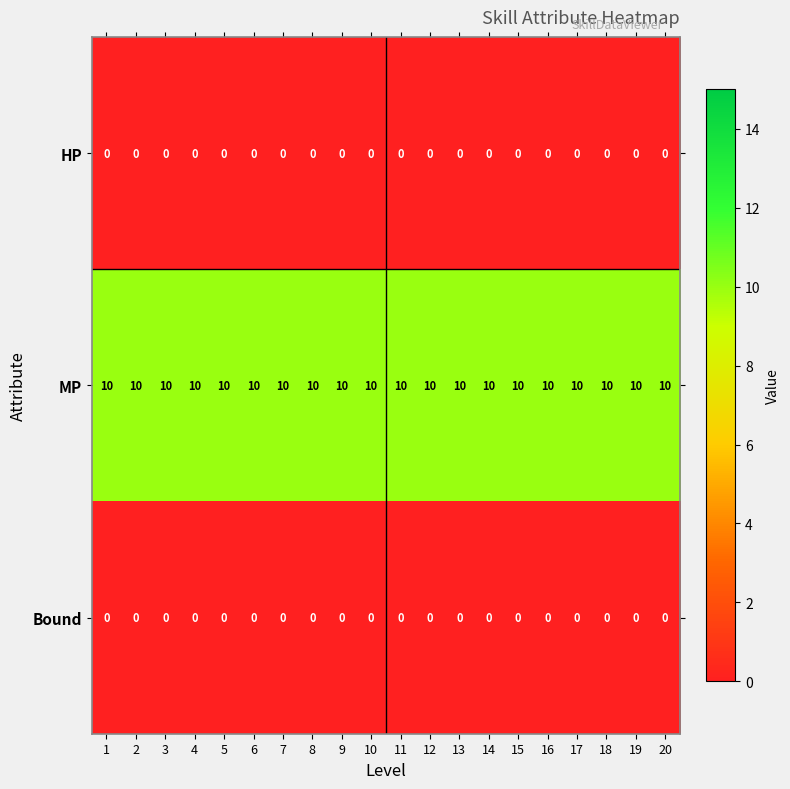

What is the sum of the MP values at 11 and 18?

20